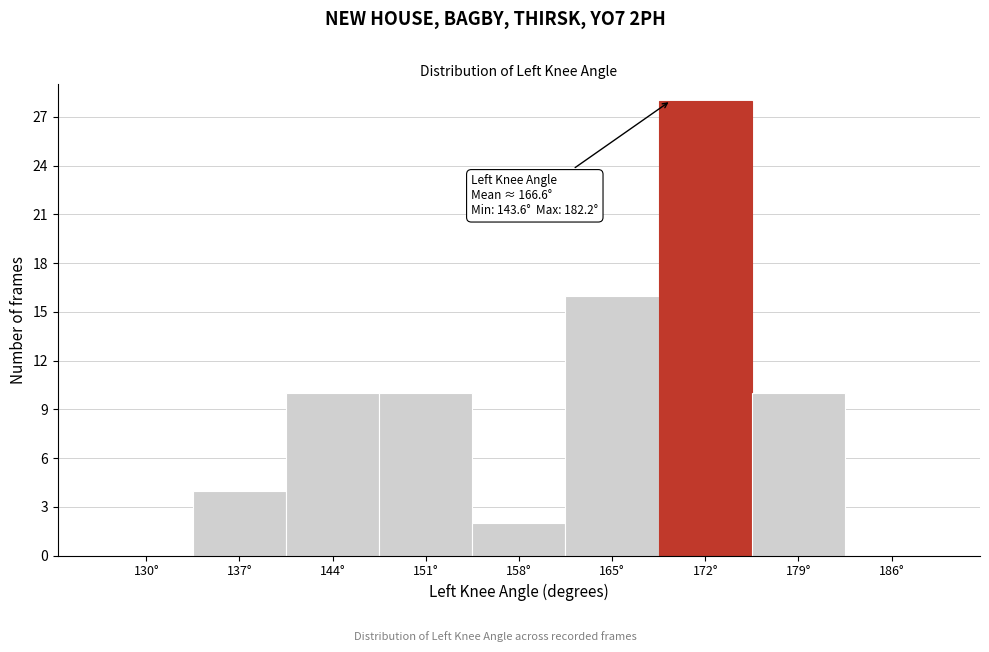

Reading right to left, extract all data points from this chart.

186°=0	179°=10	172°=28	165°=16	158°=2	151°=10	144°=10	137°=4	130°=0